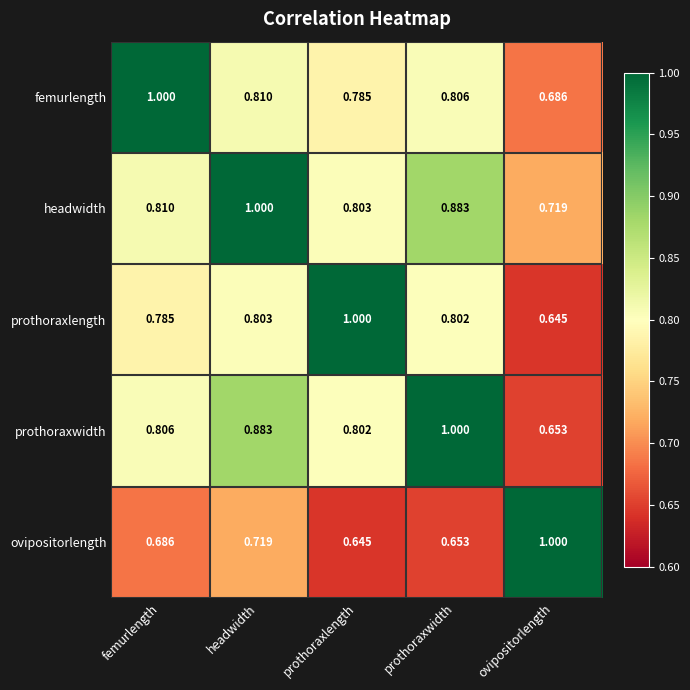

At prothoraxwidth, list the series in order from smallest to largest.

ovipositorlength, prothoraxlength, femurlength, headwidth, prothoraxwidth